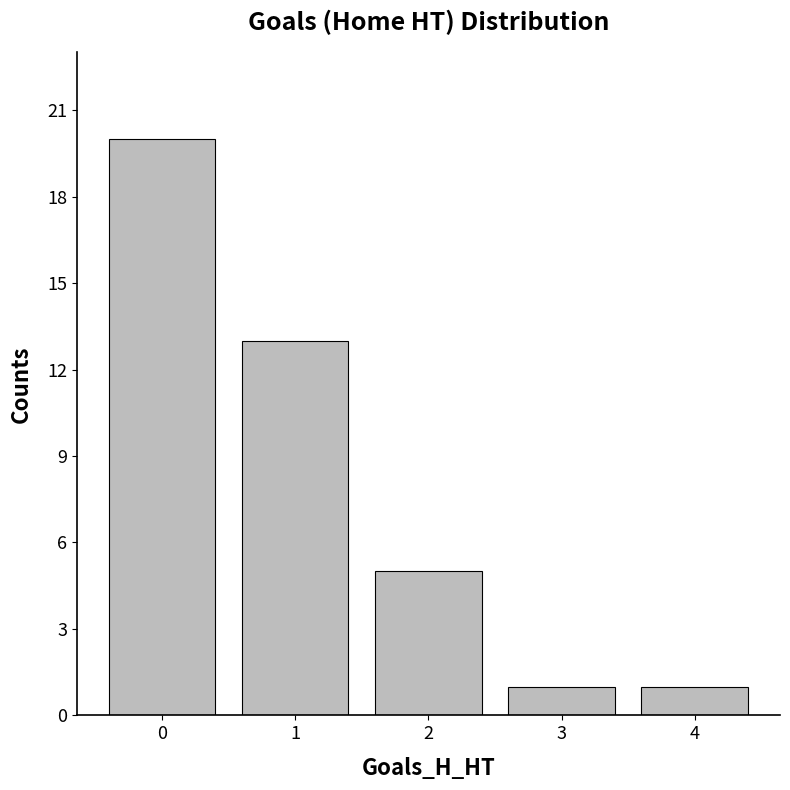

Are the bars horizontal?

No